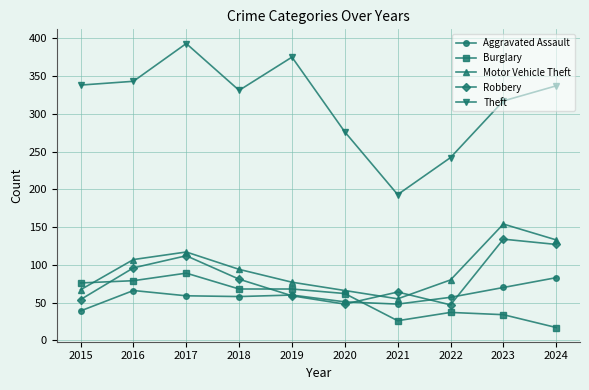

How many times do Robbery and Burglary cross each other?

3